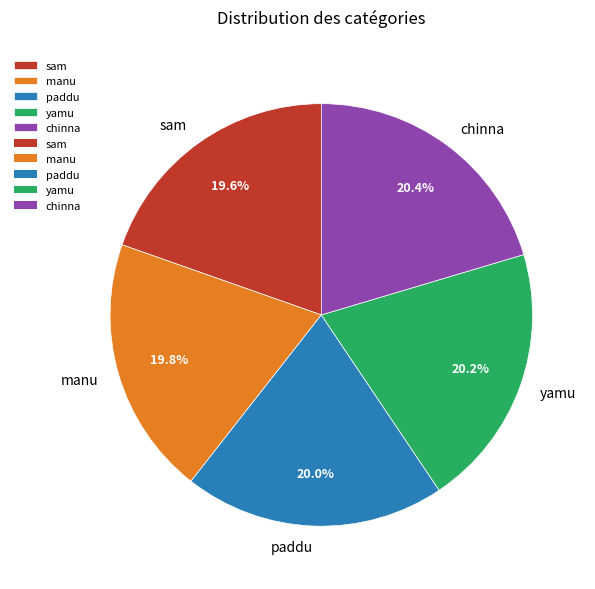

To the nearest percent, what portion does chinna represent?

20%